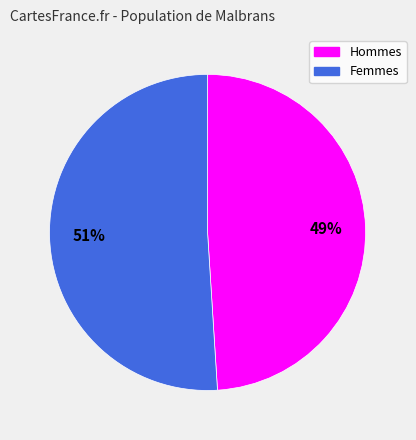

True or false: Hommes accounts for 42% of the total.

False